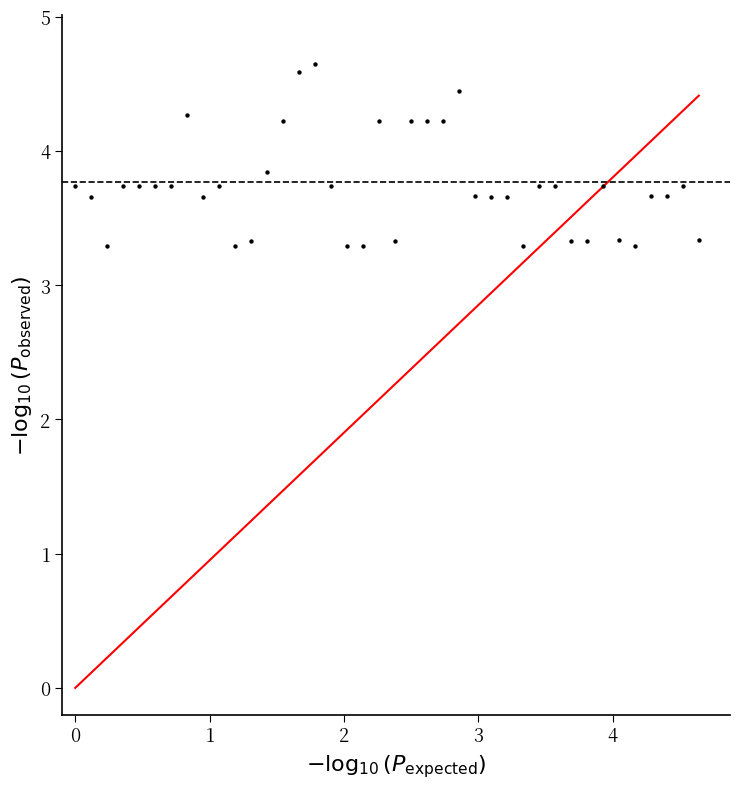

What is the range of Y values (max minus min)?

1.4